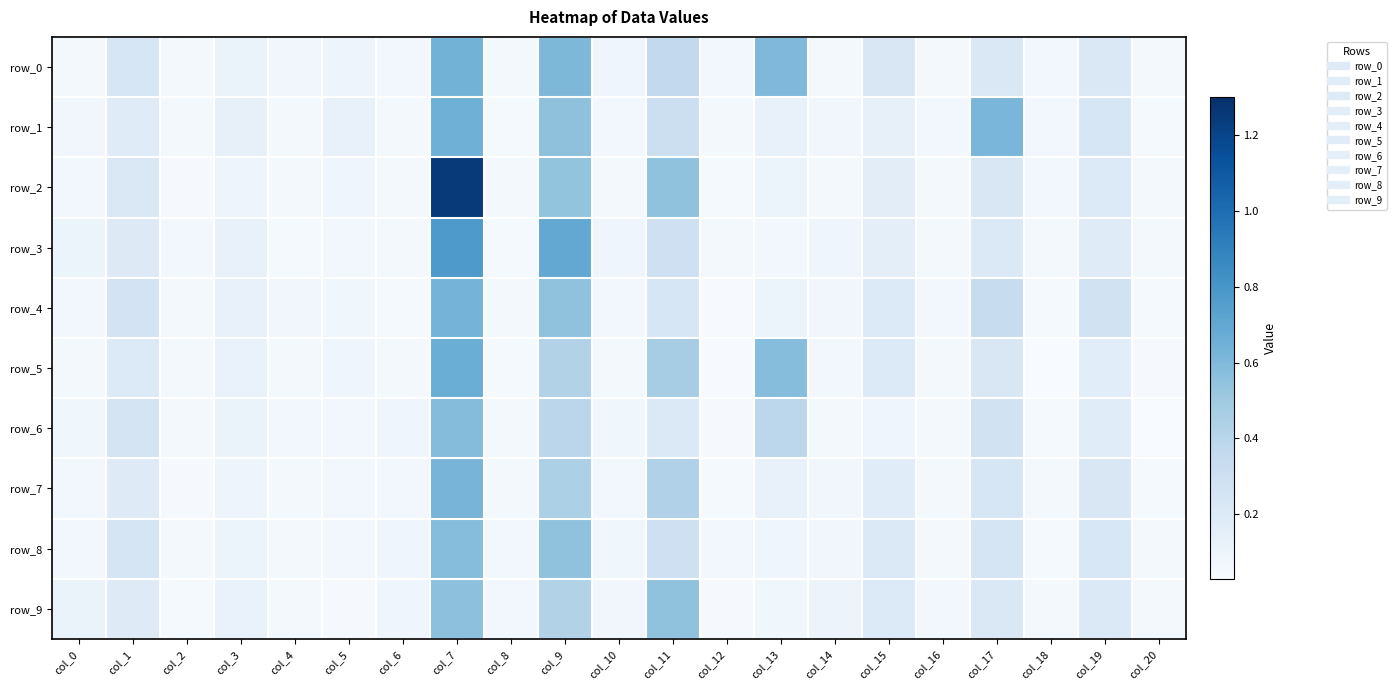

What is the sum of all row_0 values?

4.0